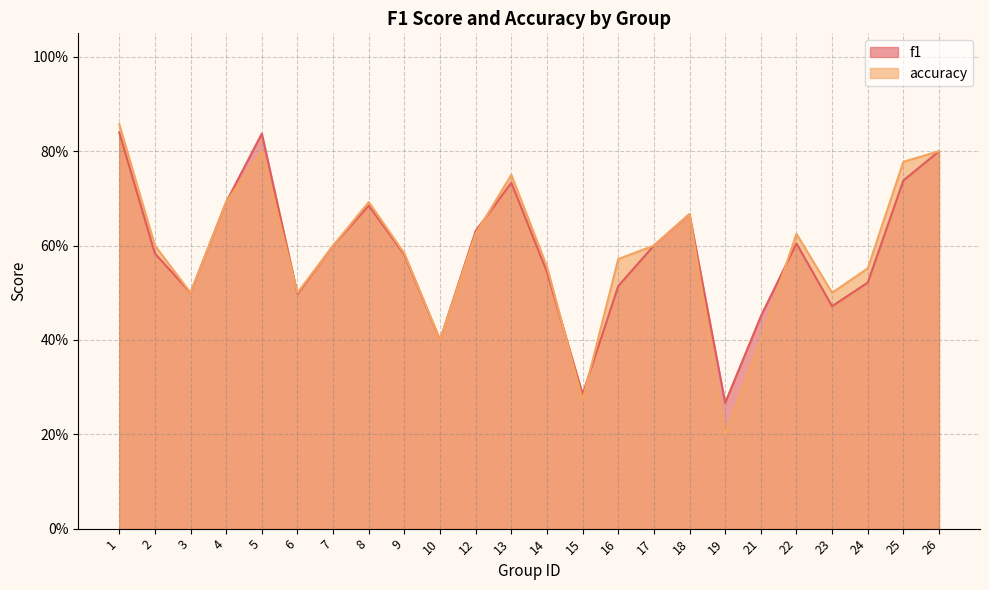

Reading left to right, extract all data points from this chart.

f1: 1=0.8	2=0.6	3=0.5	4=0.7	5=0.8	6=0.5	7=0.6	8=0.7	9=0.6	10=0.4	12=0.6	13=0.7	14=0.5	15=0.3	16=0.5	17=0.6	18=0.7	19=0.3	21=0.5	22=0.6	23=0.5	24=0.5	25=0.7	26=0.8
accuracy: 1=0.9	2=0.6	3=0.5	4=0.7	5=0.8	6=0.5	7=0.6	8=0.7	9=0.6	10=0.4	12=0.6	13=0.8	14=0.6	15=0.3	16=0.6	17=0.6	18=0.7	19=0.2	21=0.4	22=0.6	23=0.5	24=0.6	25=0.8	26=0.8